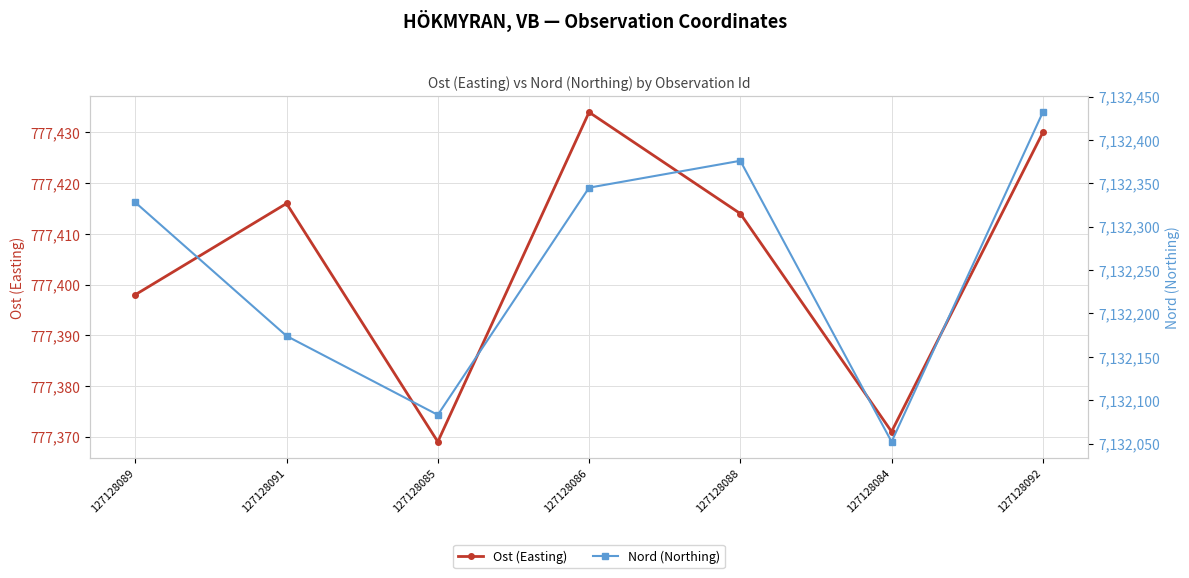

At which category is the sum across all series the highest?

127128092